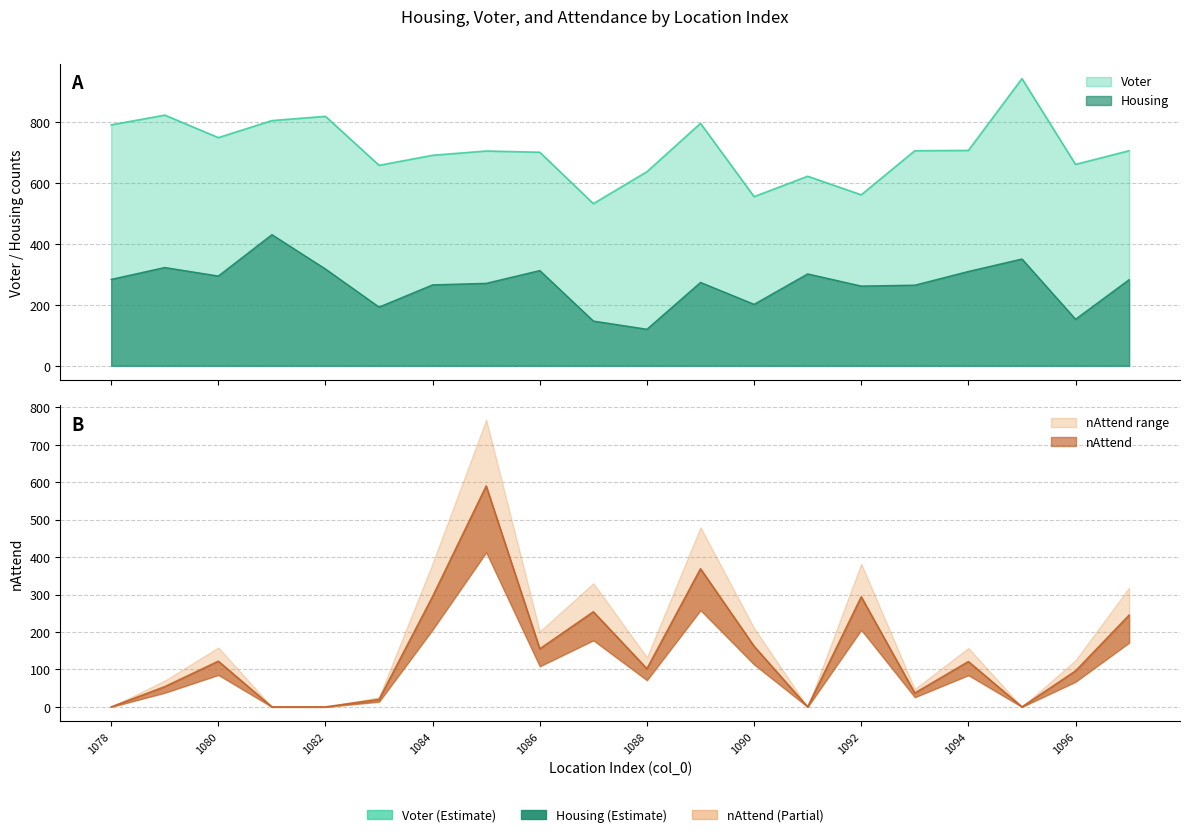

True or false: Voter has a value of 990 at 1080.

False